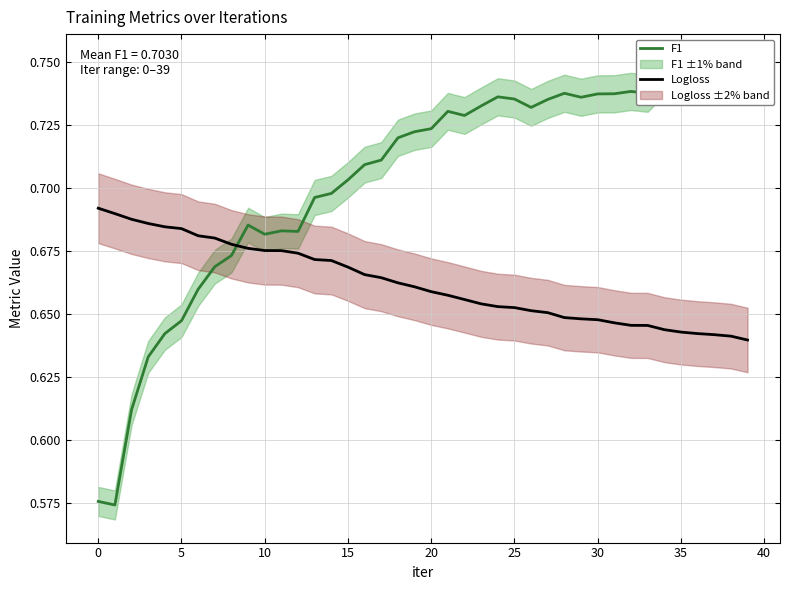

Where is Logloss nearest to the value 0?

39